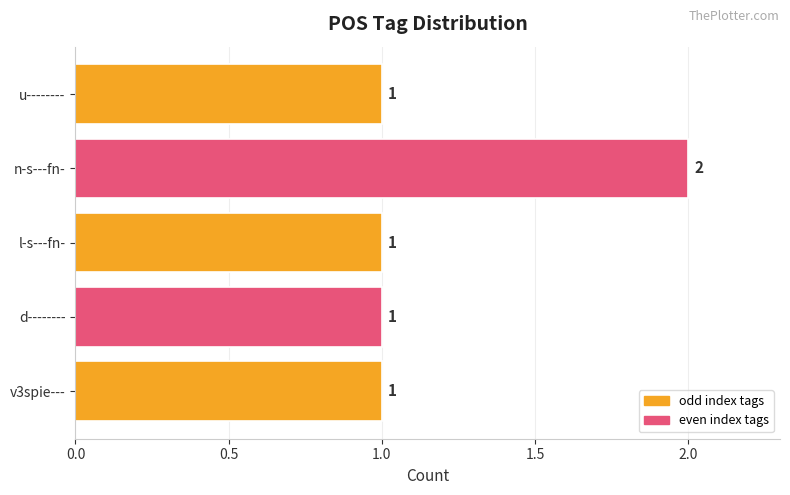

At which category does the chart reach its peak across all series?

n-s---fn-